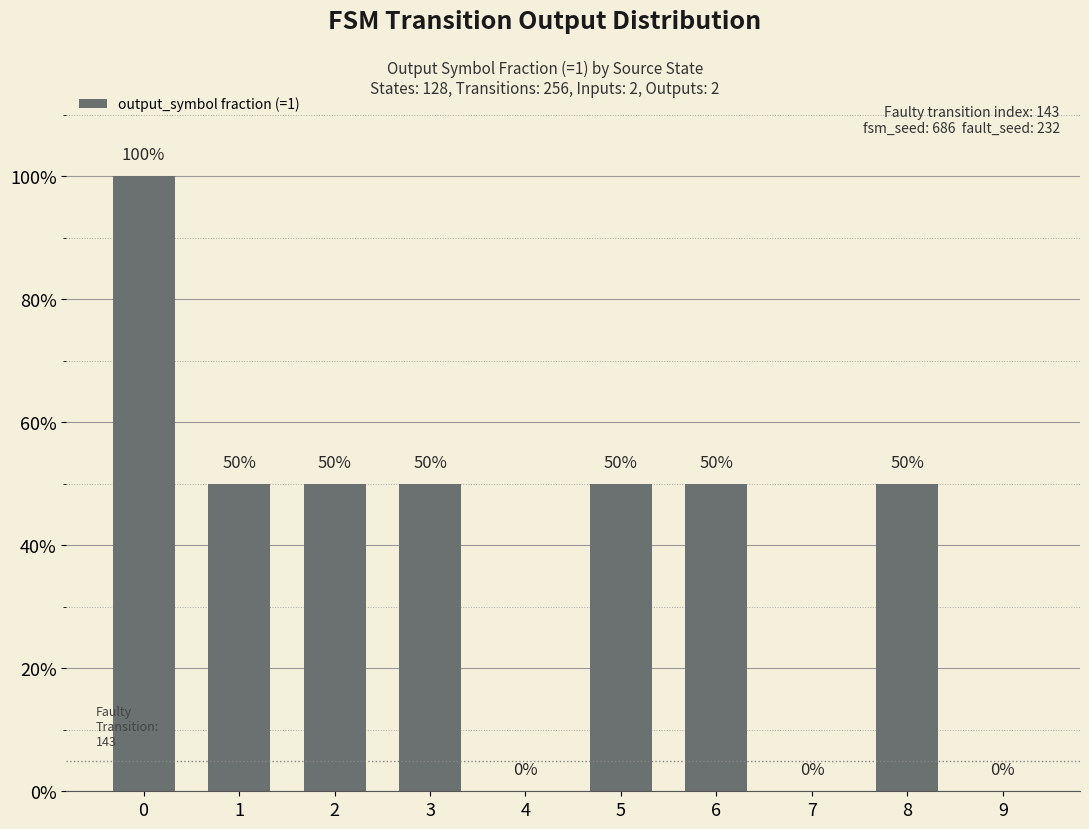

Are the bars horizontal?

No